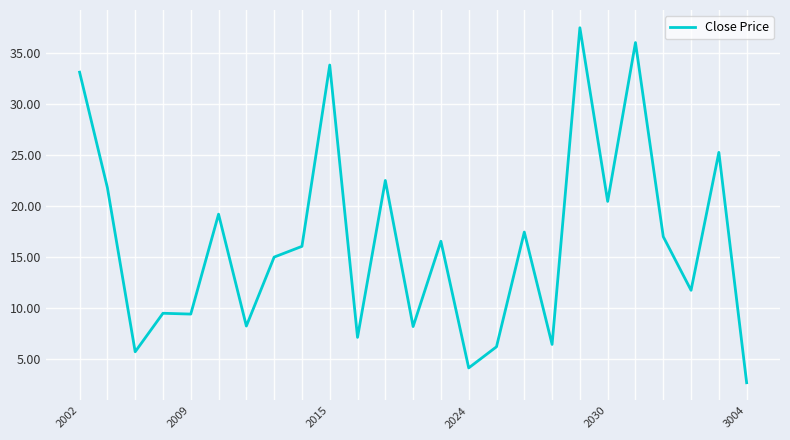

What is the minimum value shown in the chart?

2.7